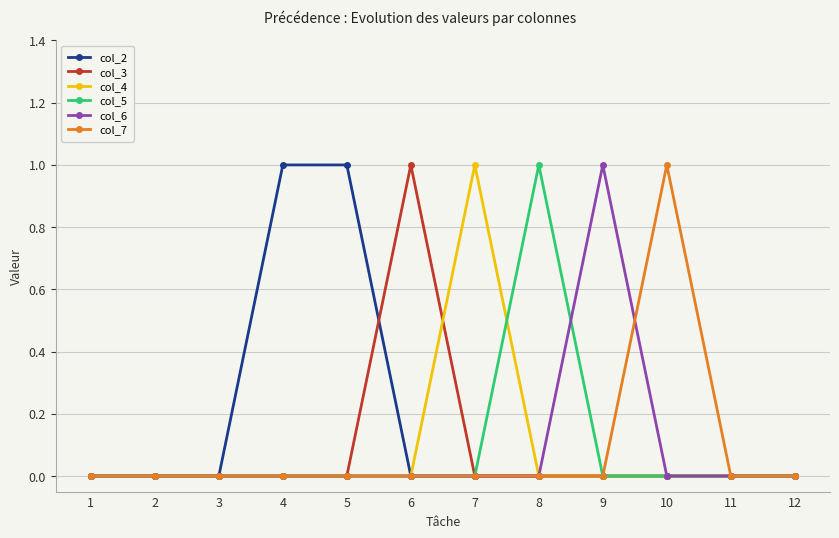

Reading left to right, extract all data points from this chart.

col_2: 0	0	0	1	1	0	0	0	0	0	0	0
col_3: 0	0	0	0	0	1	0	0	0	0	0	0
col_4: 0	0	0	0	0	0	1	0	0	0	0	0
col_5: 0	0	0	0	0	0	0	1	0	0	0	0
col_6: 0	0	0	0	0	0	0	0	1	0	0	0
col_7: 0	0	0	0	0	0	0	0	0	1	0	0